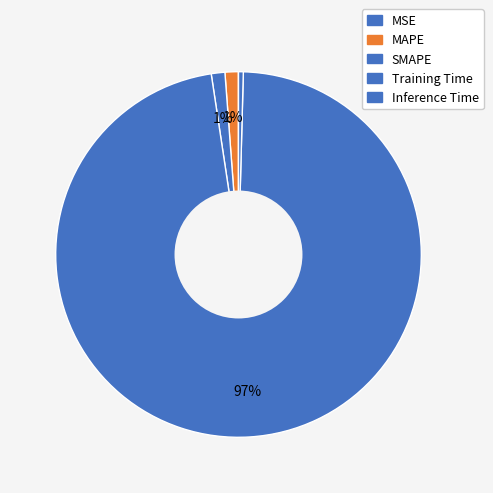

Is the sum of MAPE and SMAPE greater than half?

No